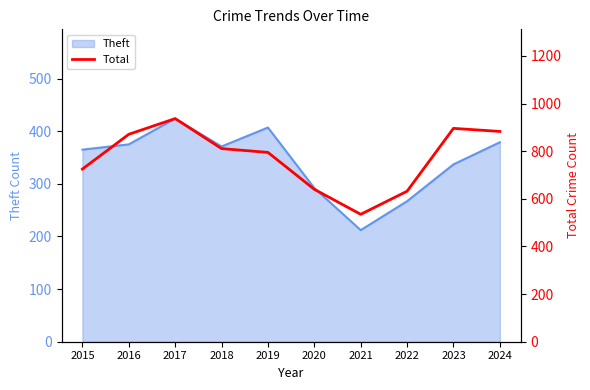

What is the change in value from 2017 to 2018?

-126